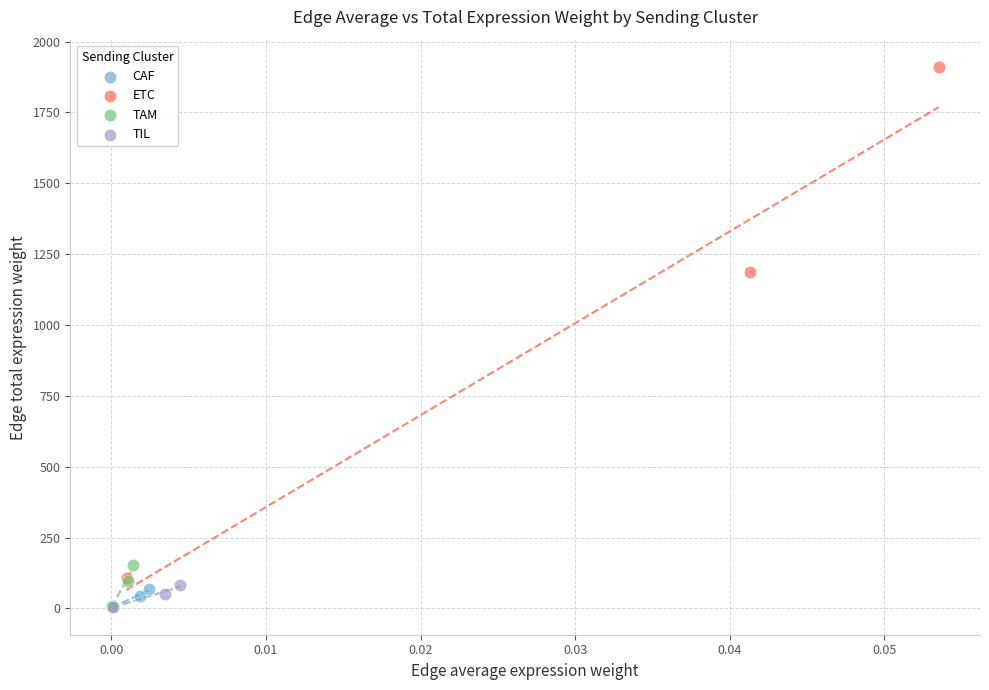

What are all the series names shown in the legend?

CAF, ETC, TAM, TIL